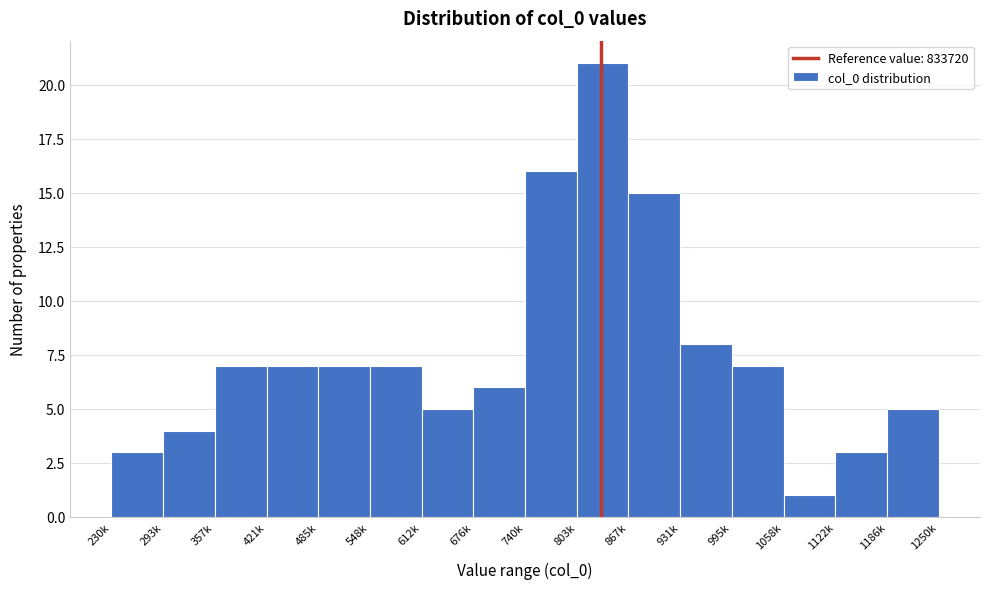

Reading right to left, list all the values displayed in this chart.

1186k=5	1122k=3	1058k=1	995k=7	931k=8	867k=15	803k=21	740k=16	676k=6	612k=5	548k=7	485k=7	421k=7	357k=7	293k=4	230k=3